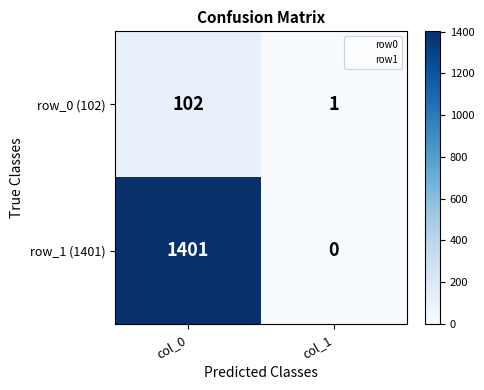

At which label is row_1 (1401) closest to 700?

col_1